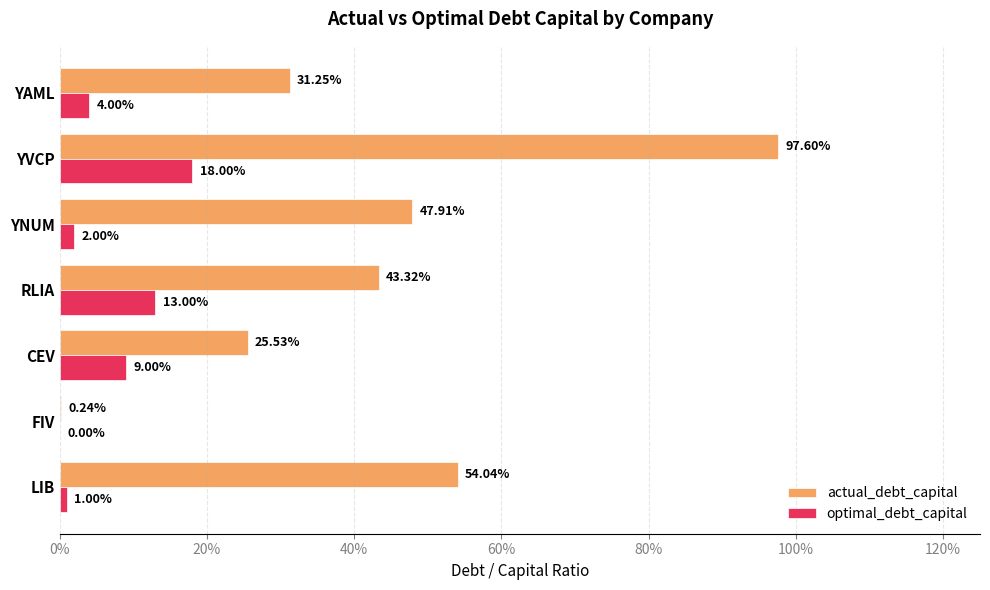

Which series has the largest total across all categories?

actual_debt_capital